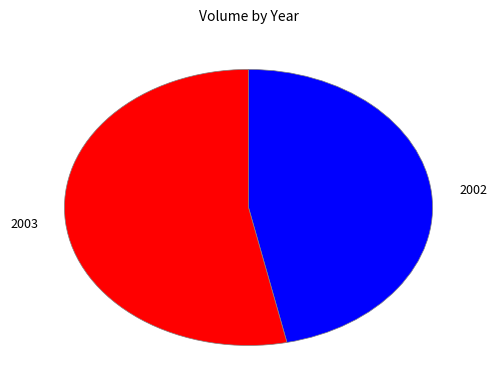

Which slice is the smallest?

2002